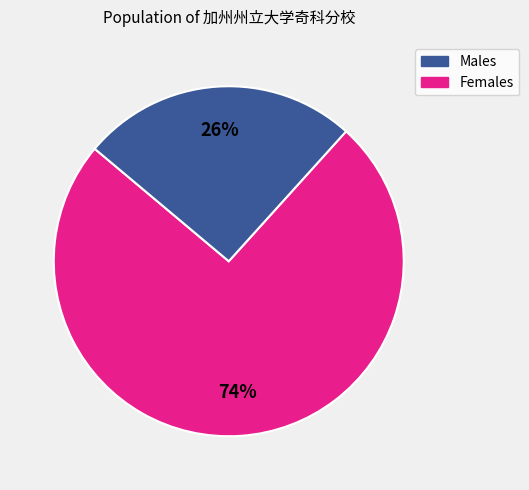

Does any single category account for the majority?

Yes